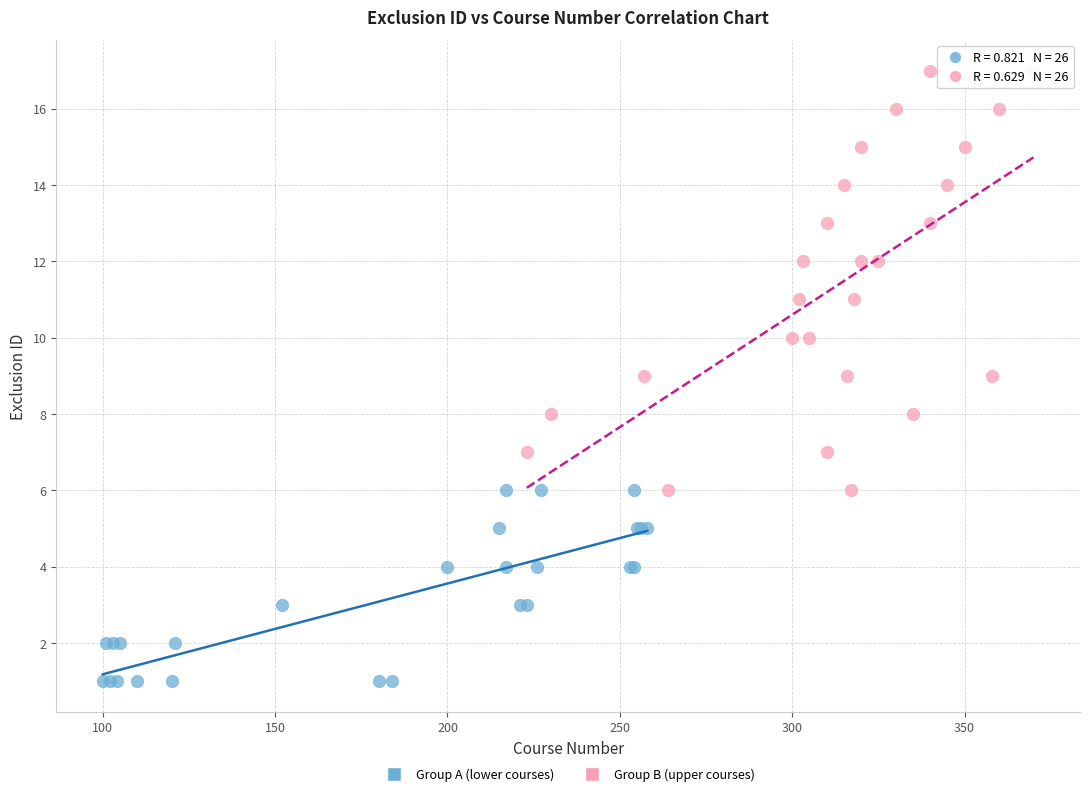

What are all the series names shown in the legend?

Group A (lower courses), Group B (upper courses)